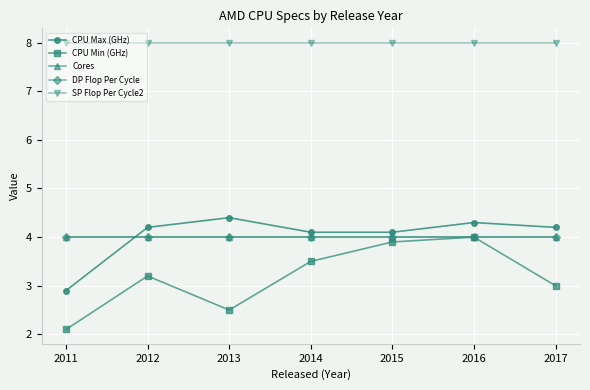

At which label does CPU Min (GHz) first exceed 3?

2012